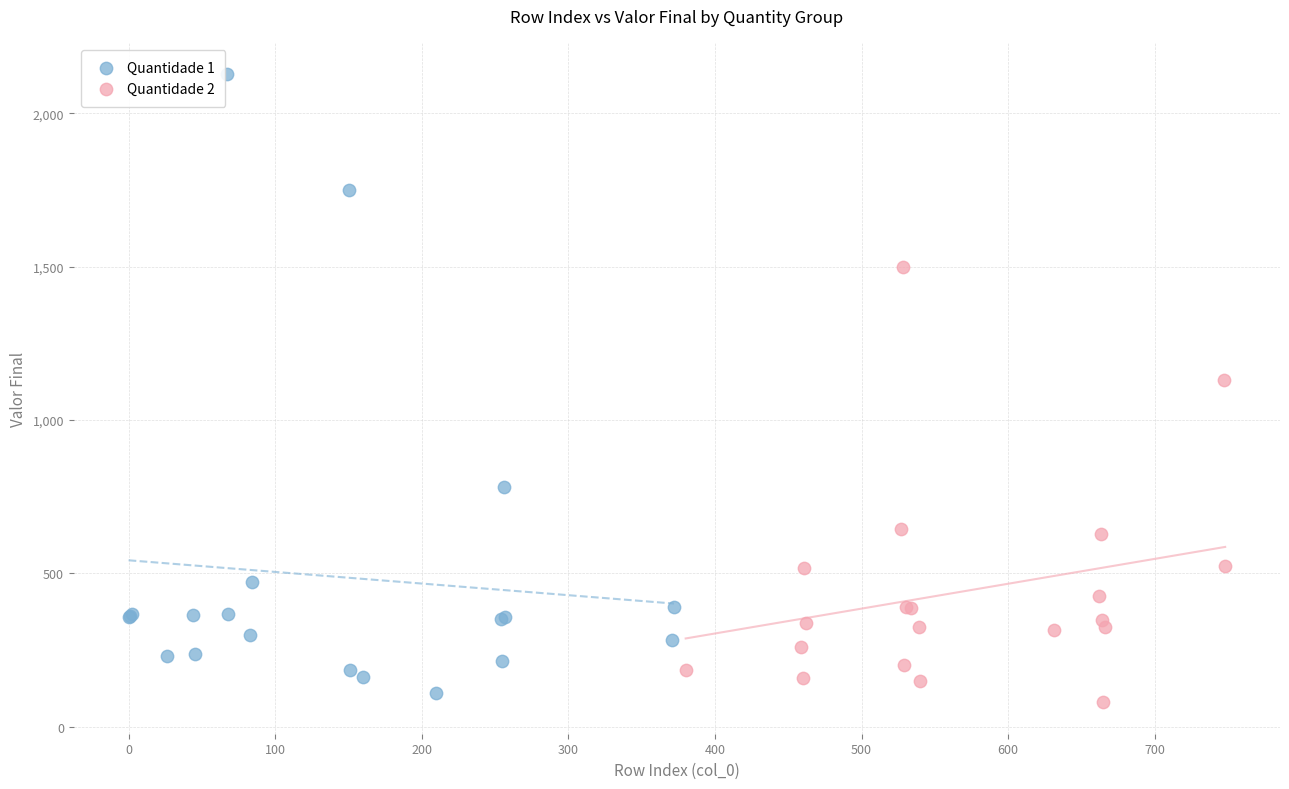

Which series contains the highest Y value?

Quantidade 1